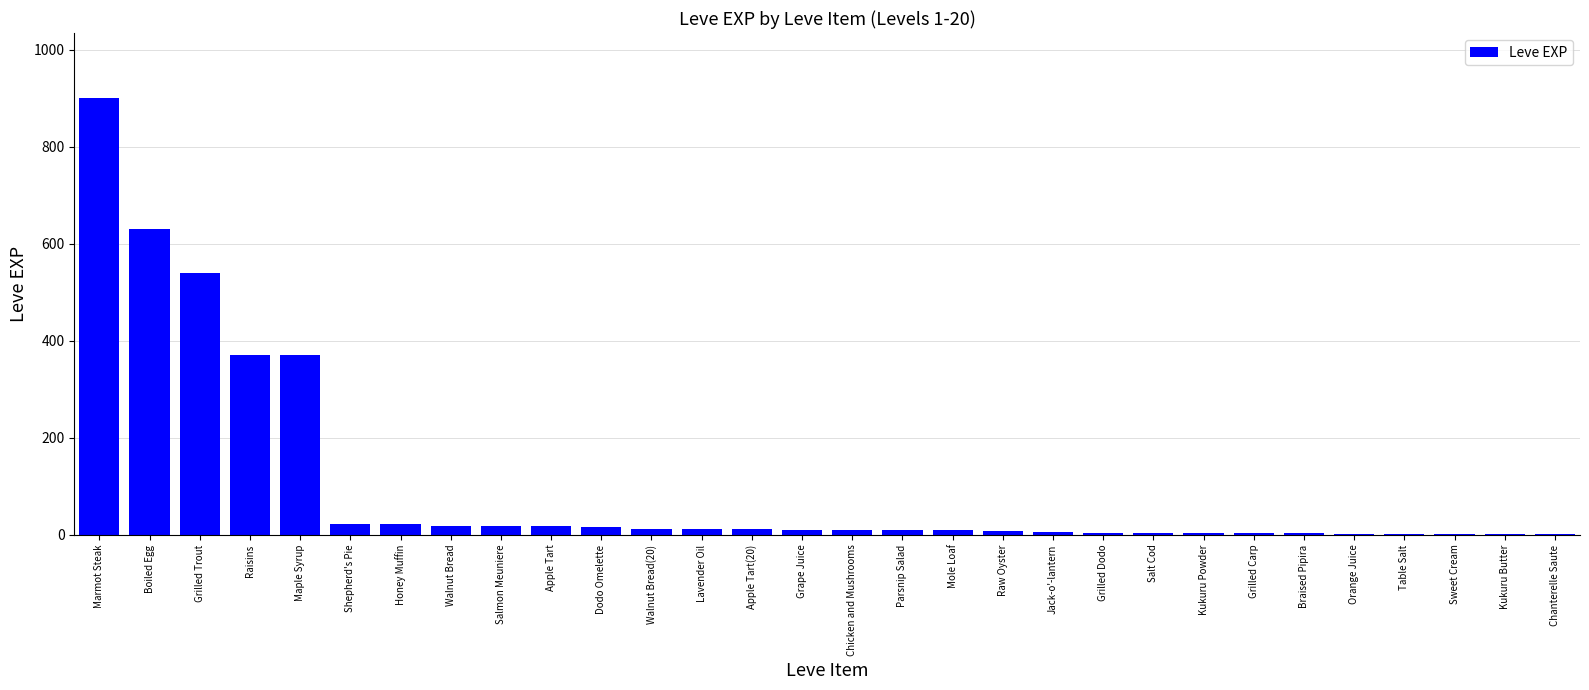

The value at Grilled Trout is 540. True or false?

True